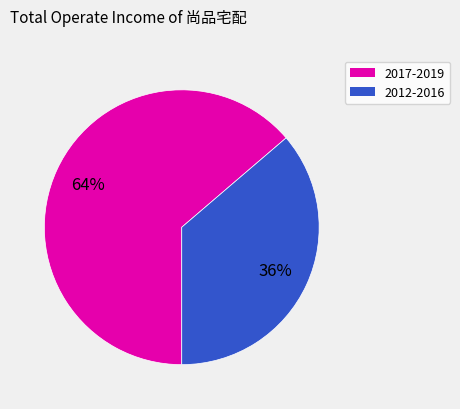

Is there any slice that represents more than half of the pie?

Yes